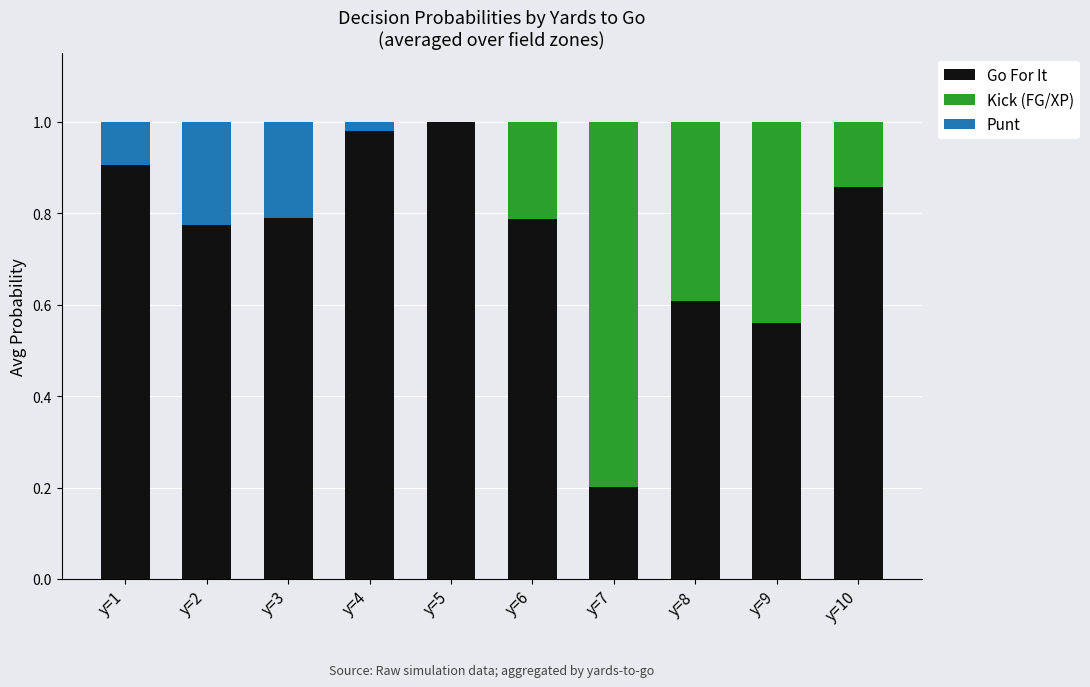

Is it true that Go For It equals 0.9 at y=1?

True